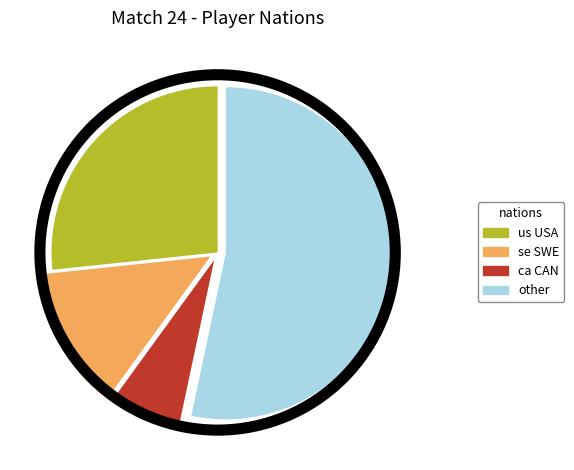

Is it true that other is 64% of the pie?

False